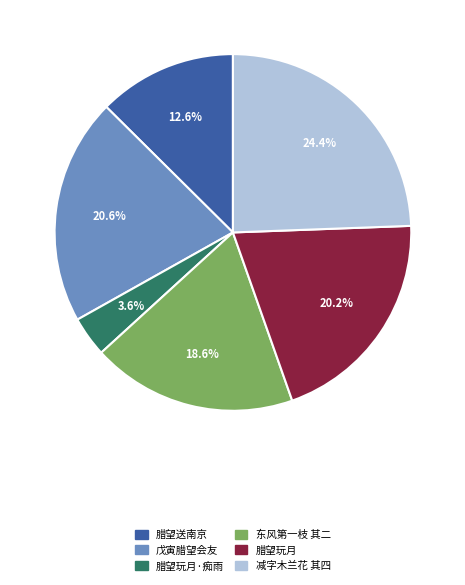

Does any single category account for the majority?

No